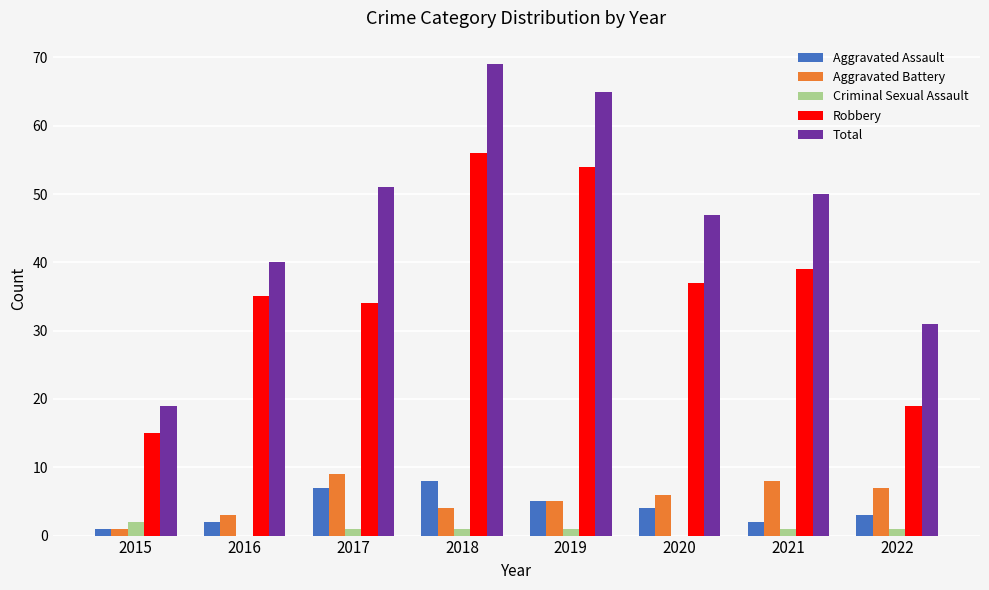

True or false: Aggravated Assault has a value of 2 at 2019.

False